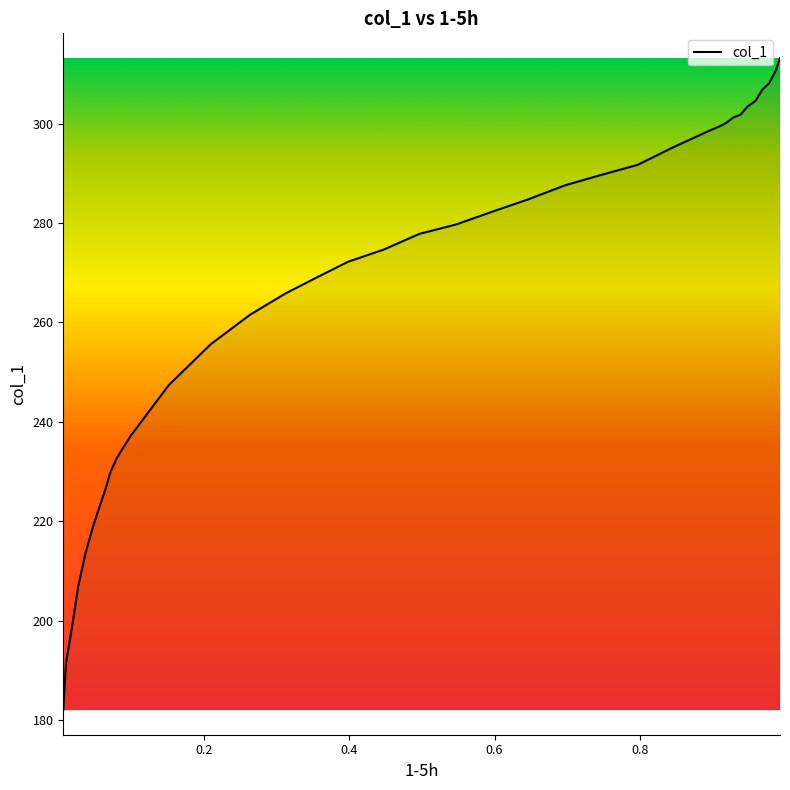

Does the chart have visible grid lines?

No